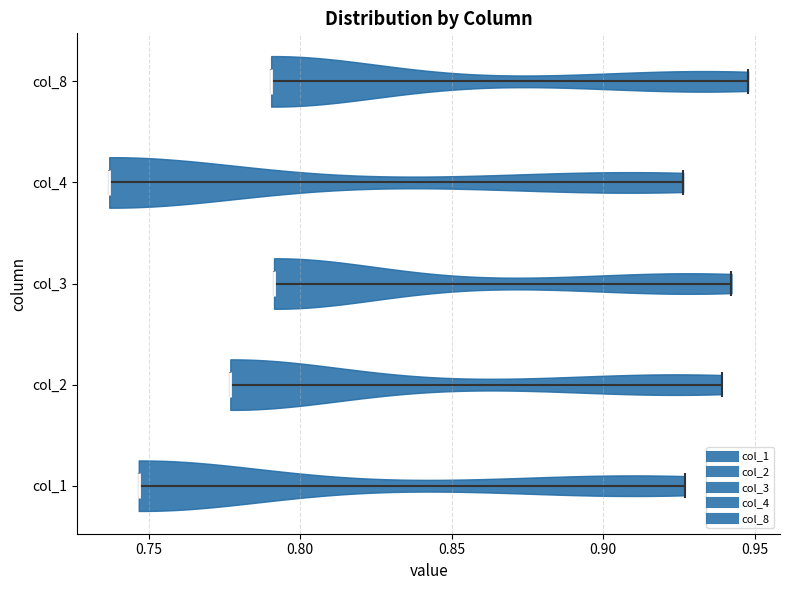

Reading bottom to top, read every violin against the x-axis: where its median line is, and the lowest and highest points it reaches. The values are not printed on the chart, so give them approximately, as read against the axis.

col_1: median line 0.745, lowest point 0.745, highest point 0.925
col_2: median line 0.775, lowest point 0.775, highest point 0.940
col_3: median line 0.790, lowest point 0.790, highest point 0.940
col_4: median line 0.735, lowest point 0.735, highest point 0.925
col_8: median line 0.790, lowest point 0.790, highest point 0.950